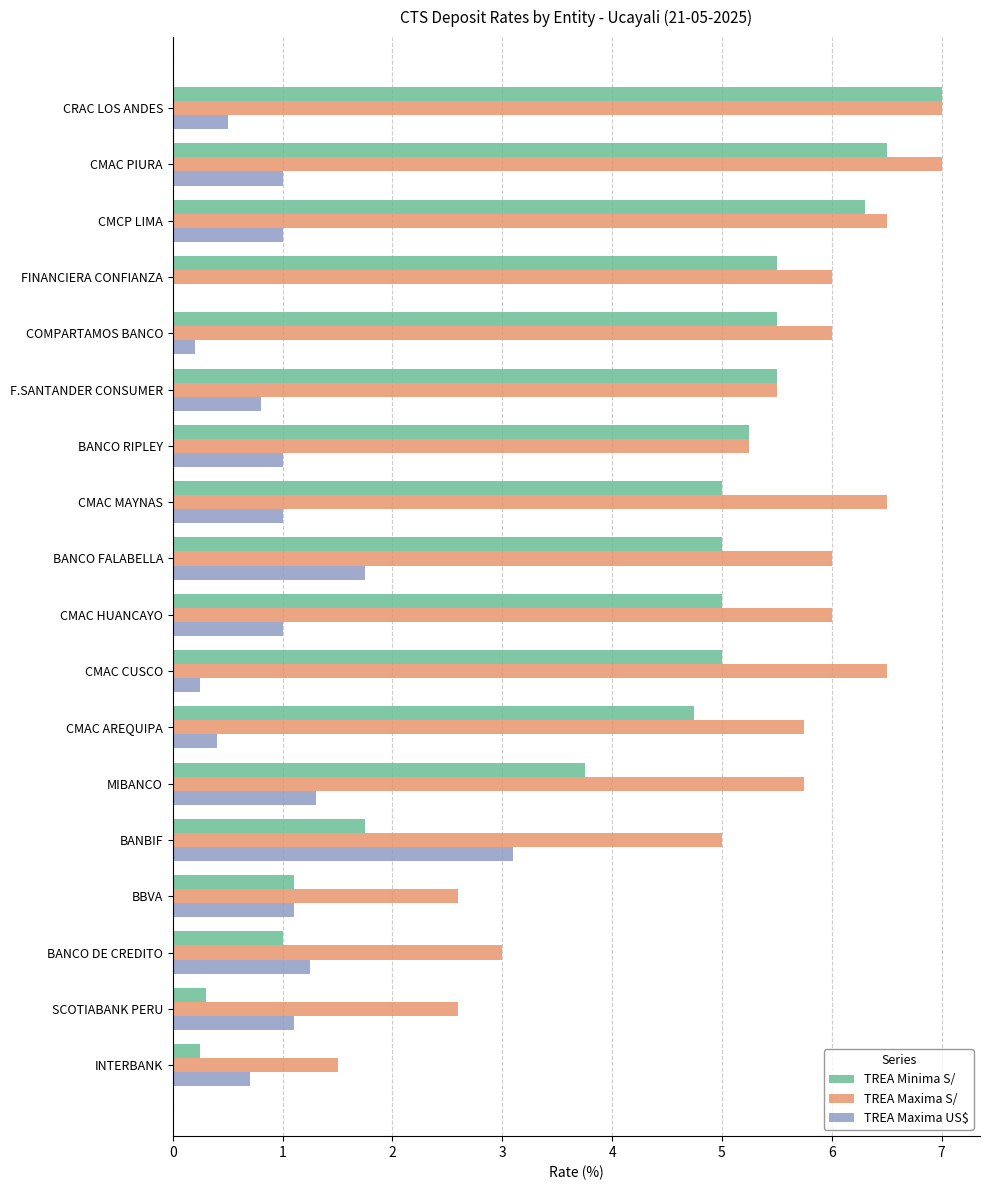

True or false: TREA Maxima S/ has a value of 2.2 at CMAC PIURA.

False